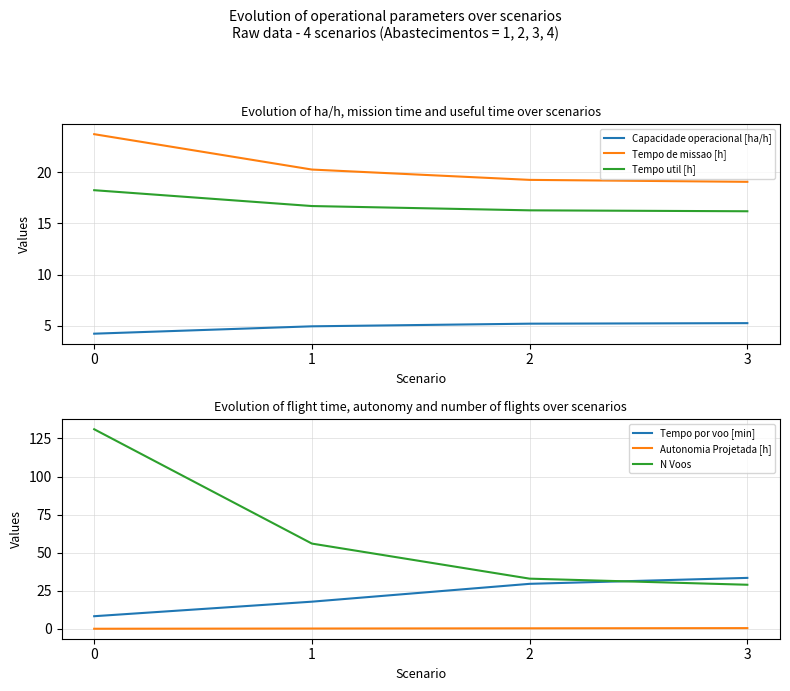

Is it true that Tempo por voo [min] equals 29.6 at 2?

True